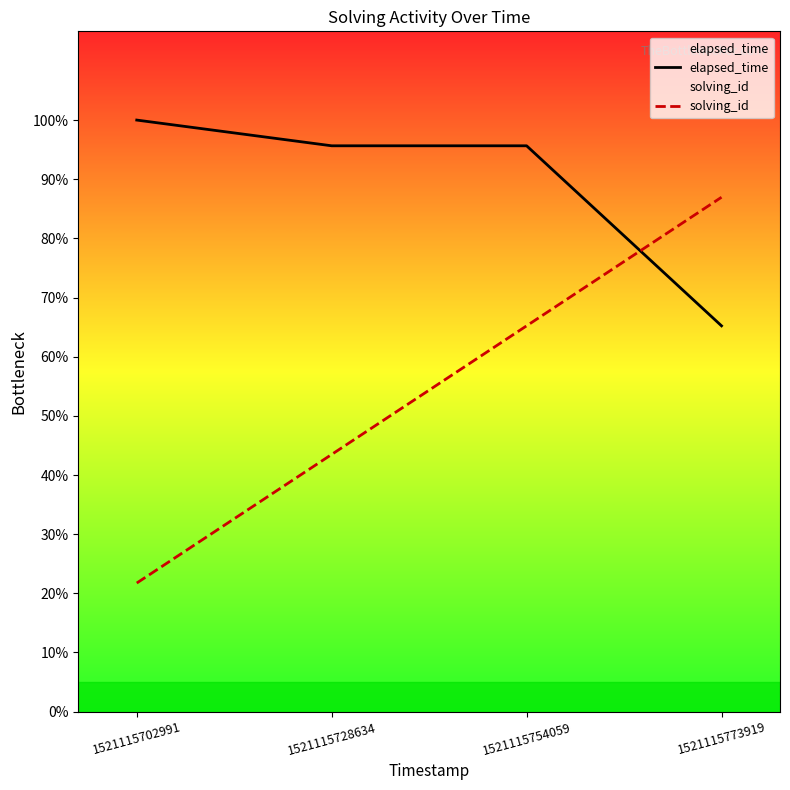

Where is elapsed_time nearest to the value 19000?

1521115728634